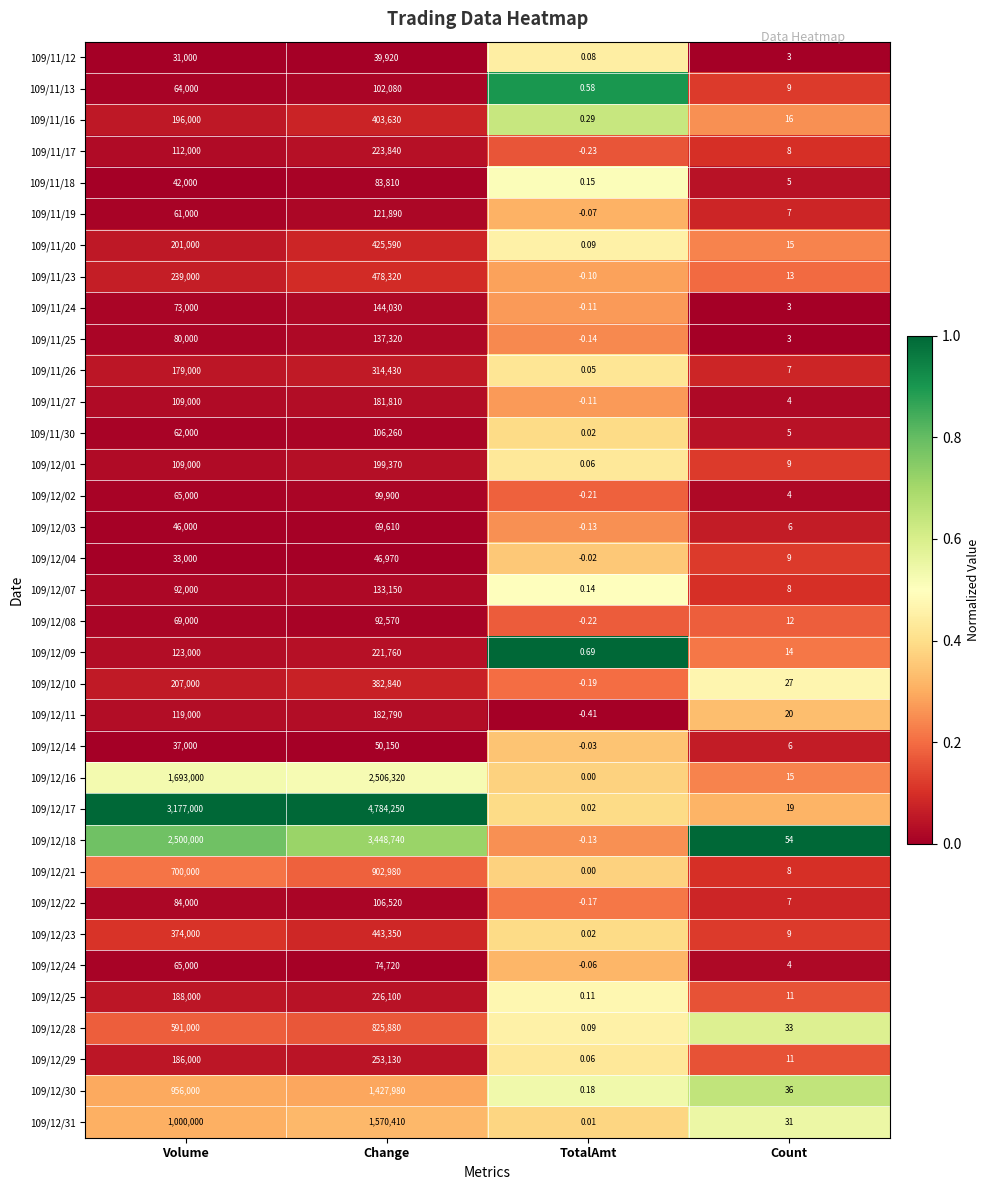

At which category is the sum across all series the highest?

Change